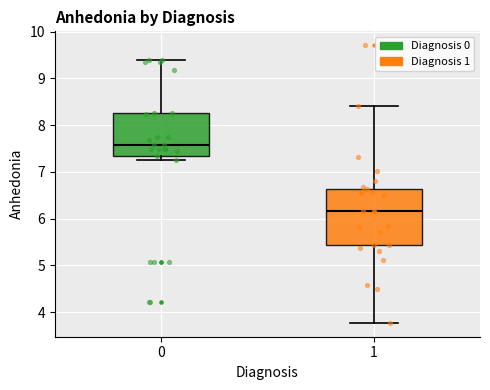

Which box is the tallest, from its lower edge to its upper edge?

1